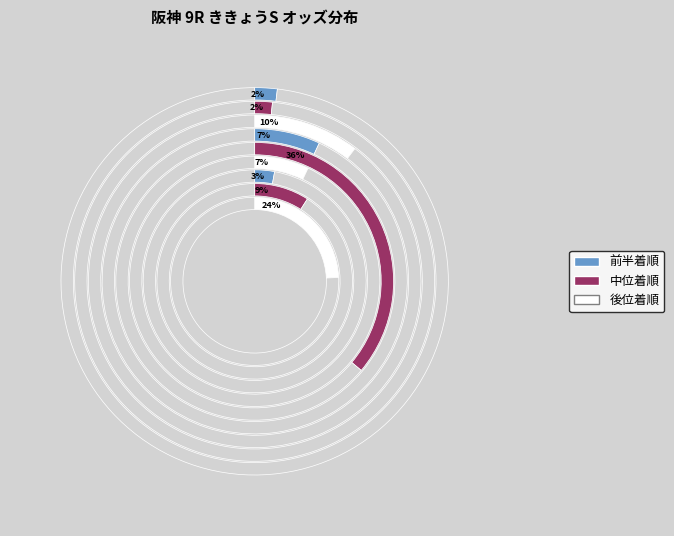

Does エスティタート account for over 50% of the chart?

No